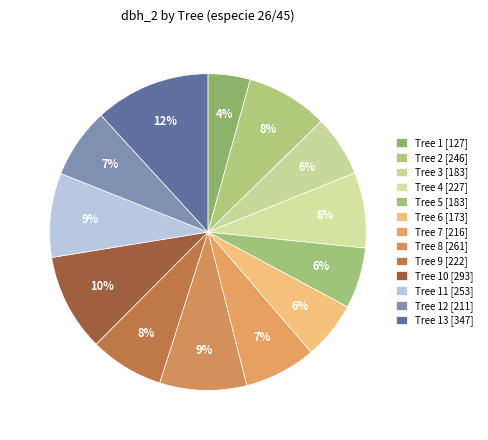

To the nearest percent, what is the average slice percentage?

8%